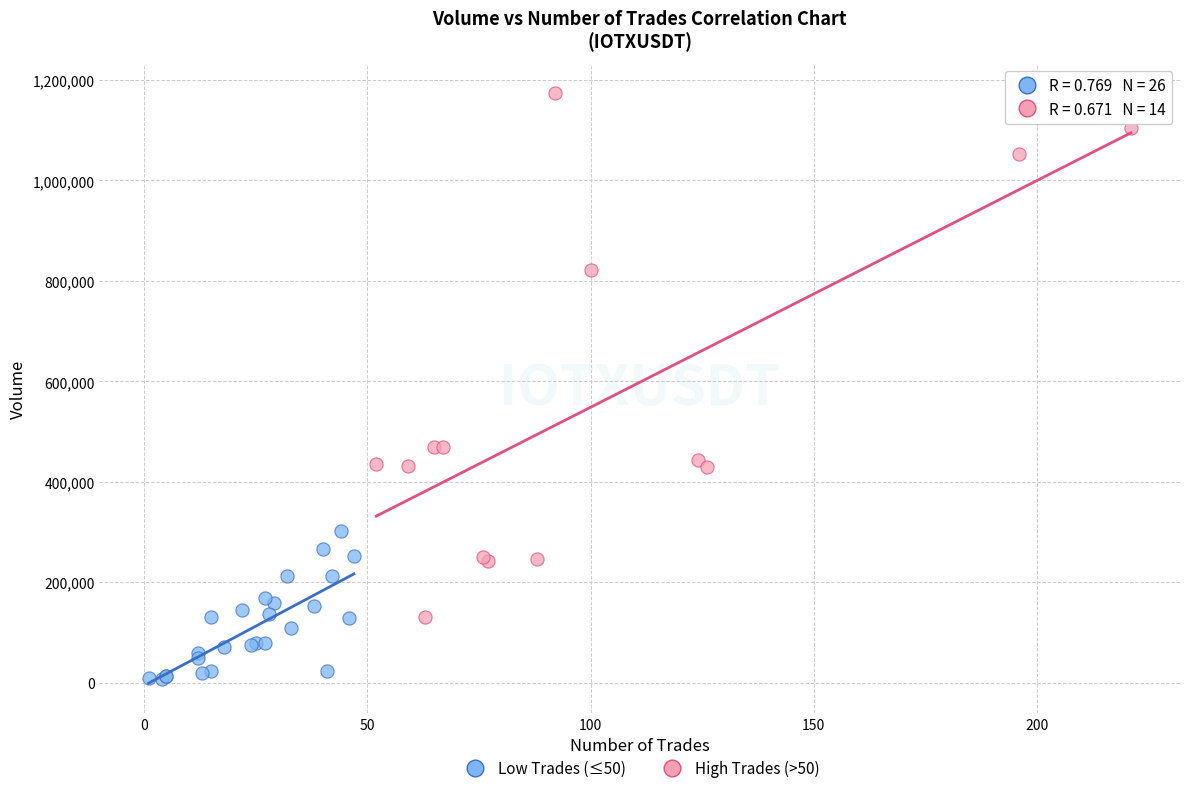

Which series contains the highest Y value?

High Trades (>50)